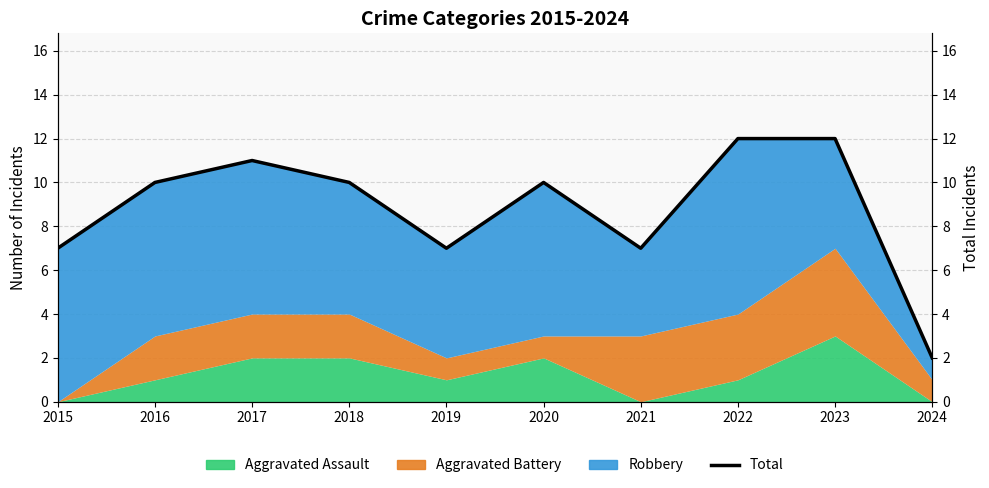

What is the change in value from 2015 to 2016?

+3